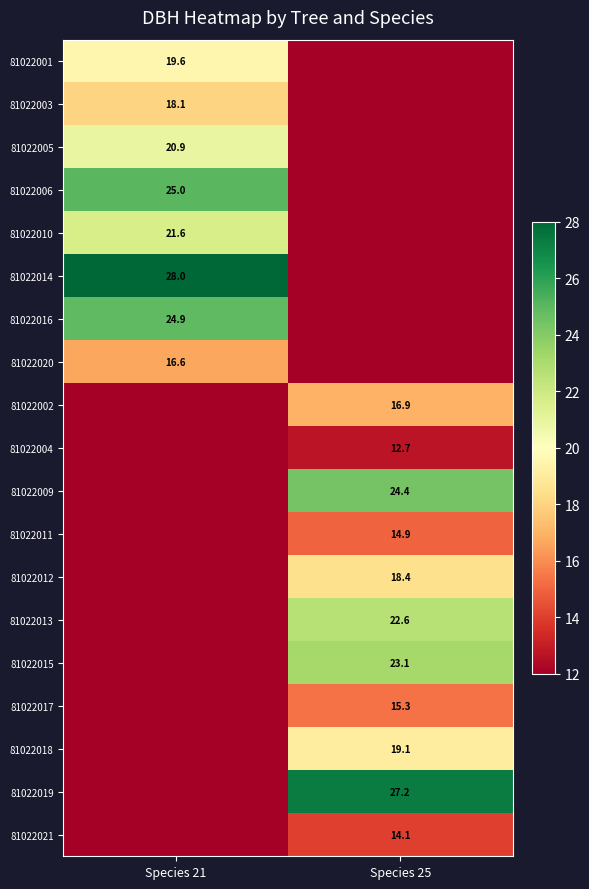

The value of 81022018 at Species 25 is 8.0. True or false?

False